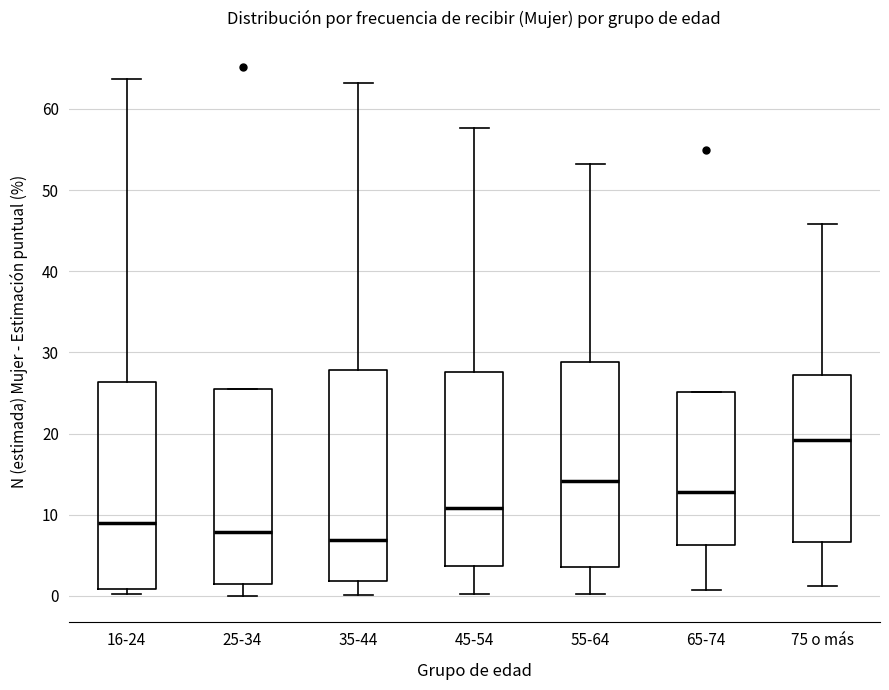

Reading left to right, read every box against the y-axis: the position of its median line, the range the box covers, and the ends of its whiskers. The values are not printed on the chart, so give them approximately, as read against the axis.

16-24: median 9, box 1 to 26, whiskers 0 to 64
25-34: median 8, box 1 to 25, whiskers 0 to 25
35-44: median 7, box 2 to 28, whiskers 0 to 63
45-54: median 11, box 4 to 28, whiskers 0 to 58
55-64: median 14, box 4 to 29, whiskers 0 to 53
65-74: median 13, box 6 to 25, whiskers 1 to 25
75 o más: median 19, box 7 to 27, whiskers 1 to 46